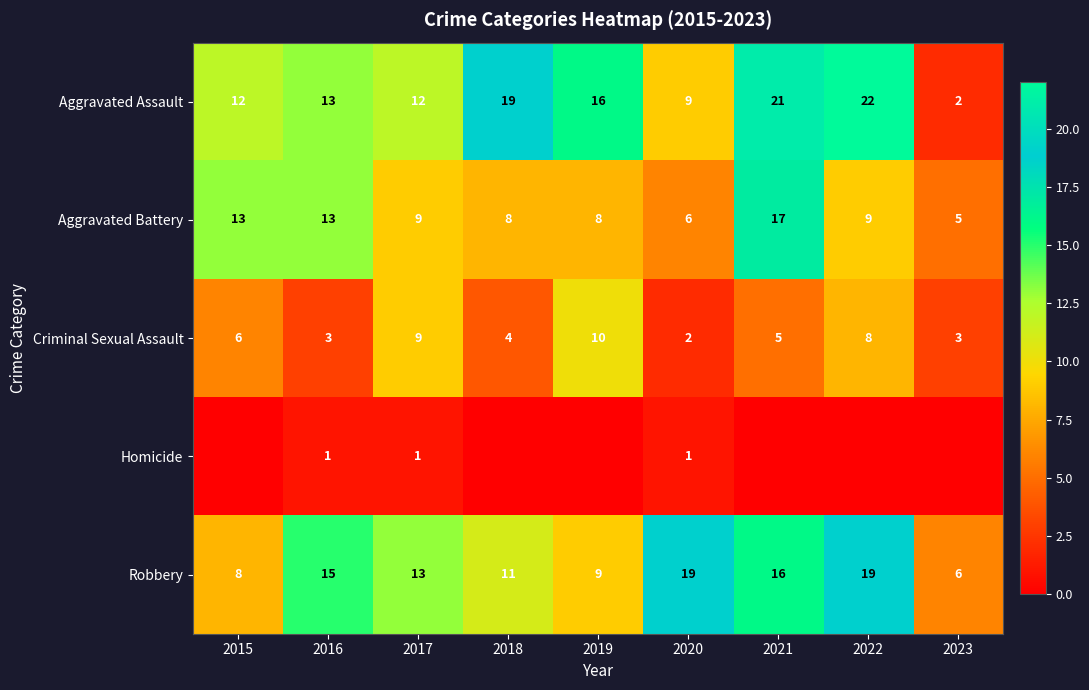

The value of Aggravated Assault at 2018 is 8. True or false?

False